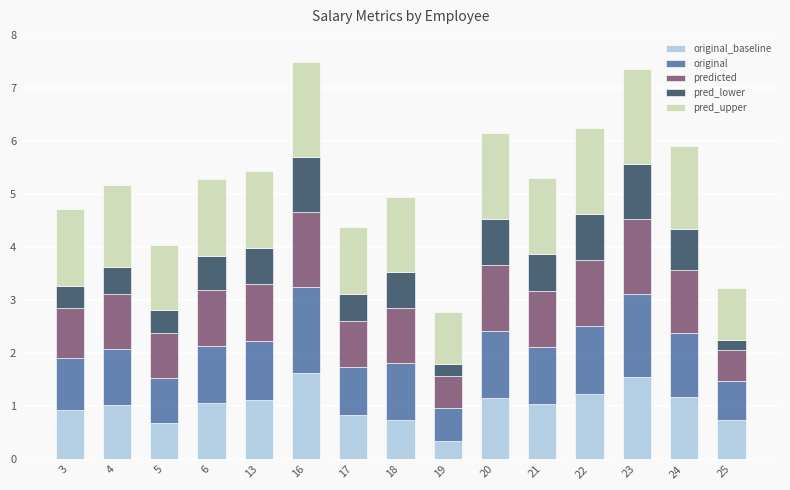

How many bars are there in total?

15